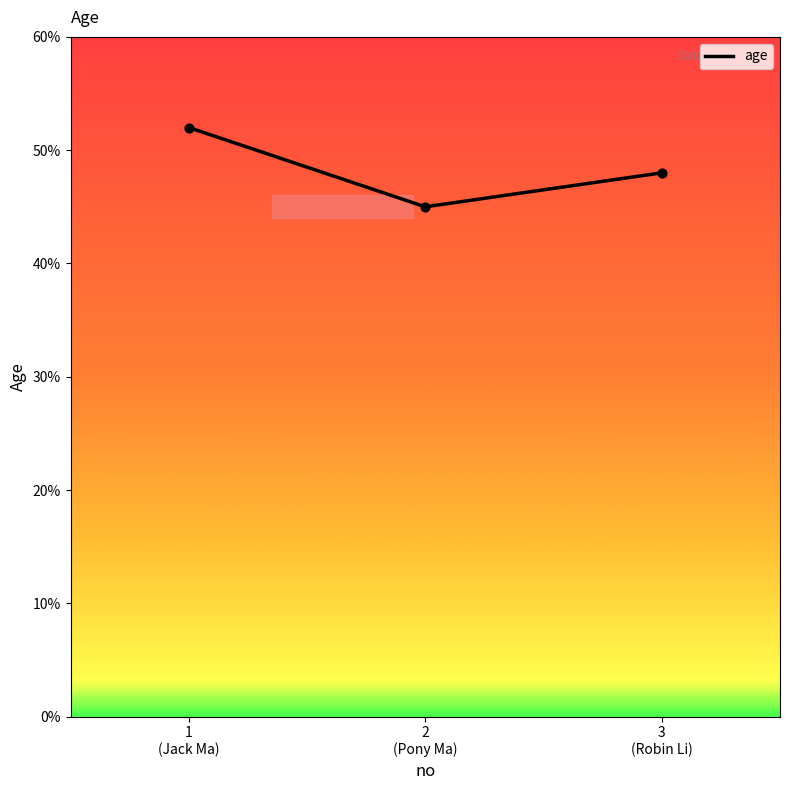

What is the change in value from 1
(Jack Ma) to 3
(Robin Li)?

-4